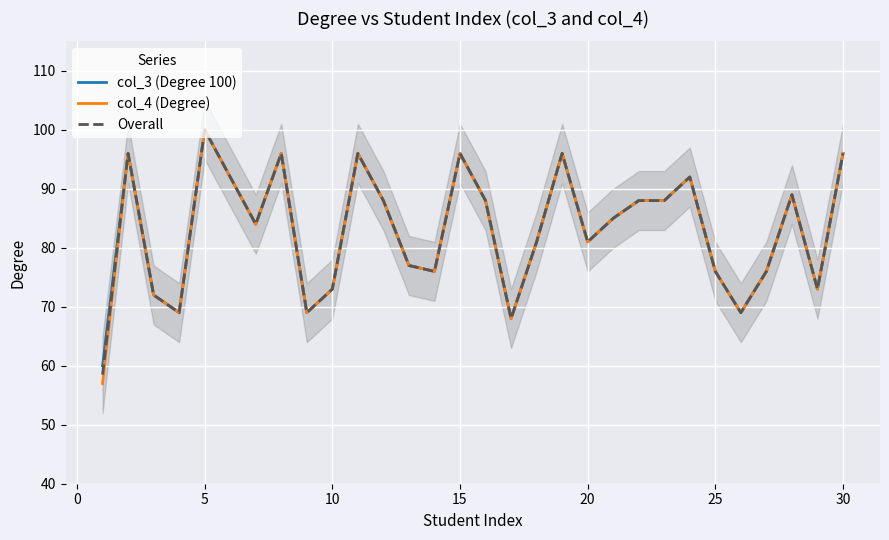

What is the difference between the maximum and minimum values in the col_3 (Degree 100) series?

40.0